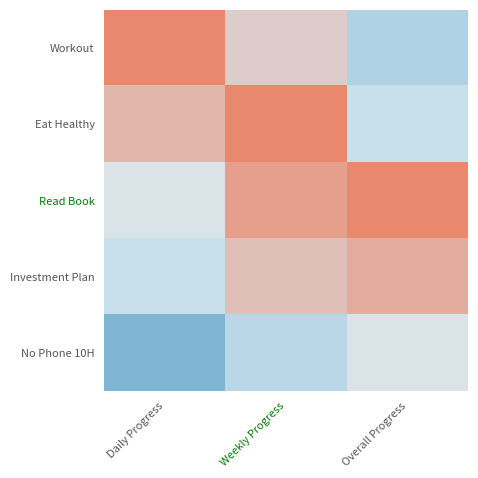

Which has a higher value, Overall Progress or Daily Progress?

Daily Progress